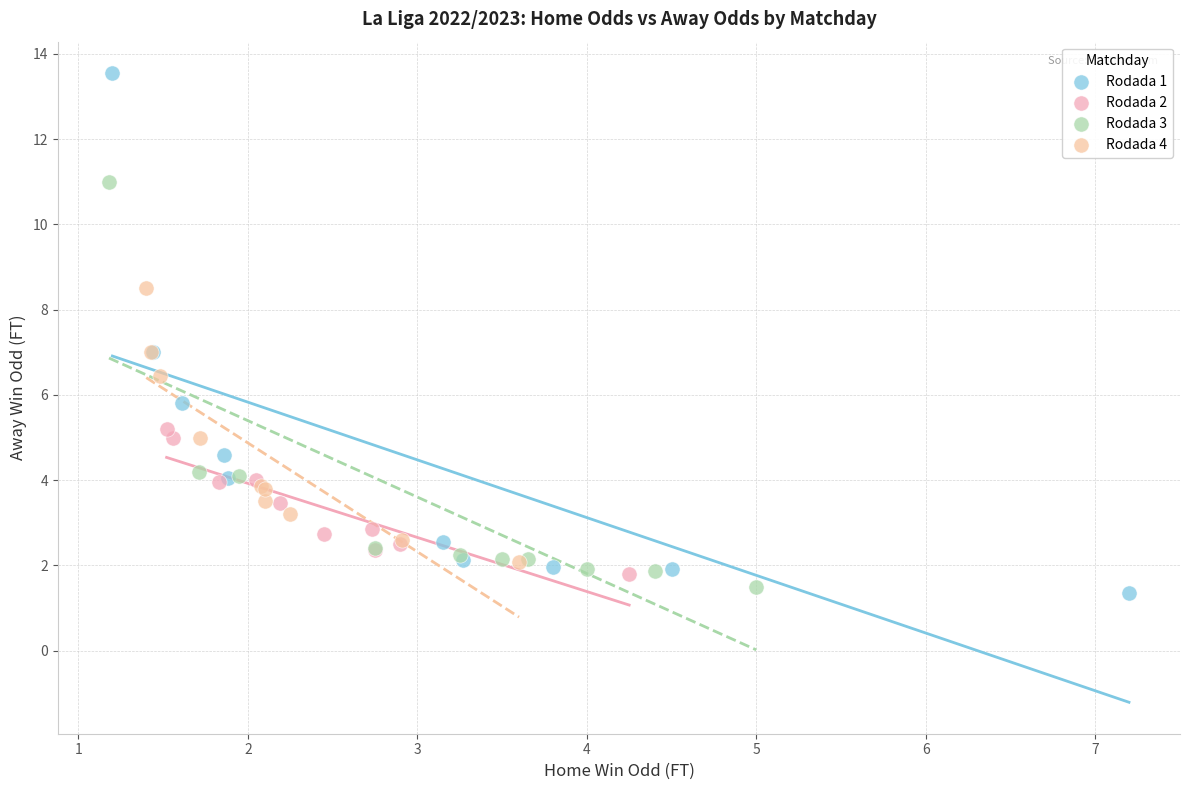

Which series reaches the minimum Y coordinate?

Rodada 1